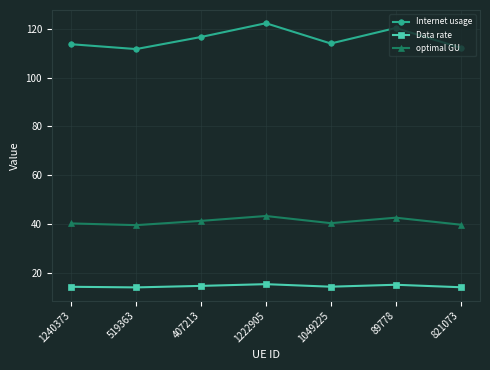

What is the difference between the optimal GU values at 1240373 and 89778?

2.4